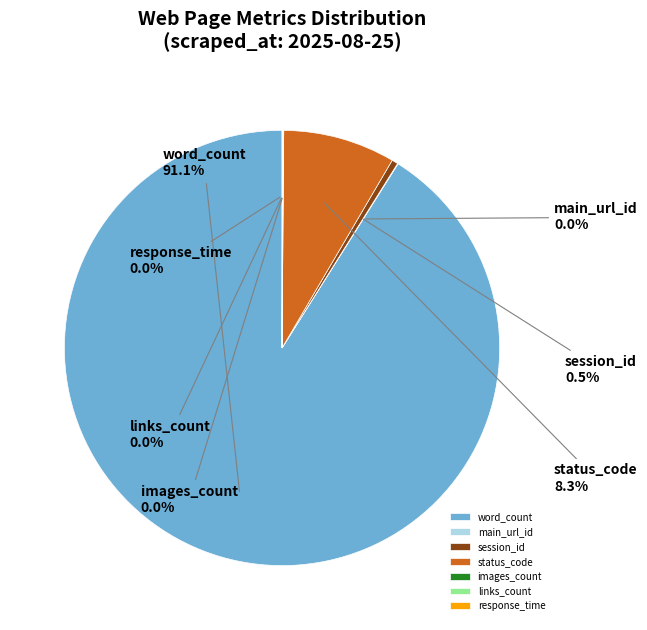

To the nearest percent, what is the difference between the largest and smallest slice percentages?

91%